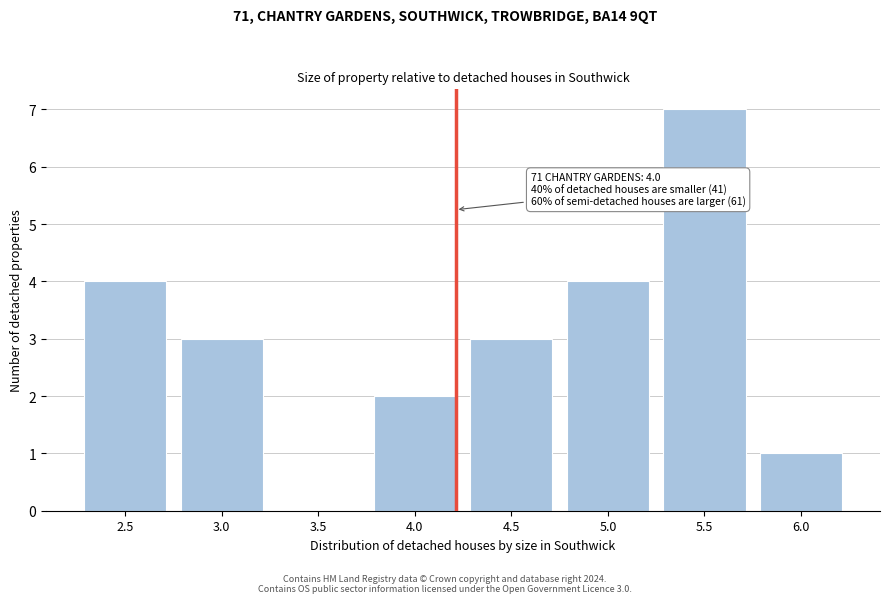

Reading left to right, extract all data points from this chart.

2.5=4	3.0=3	3.5=0	4.0=2	4.5=3	5.0=4	5.5=7	6.0=1